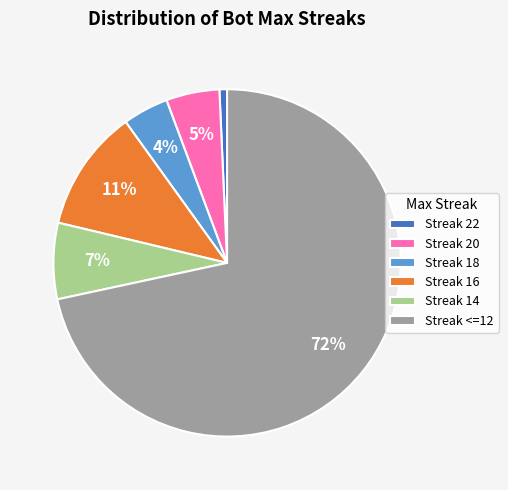

True or false: Streak <=12 accounts for 72% of the total.

True